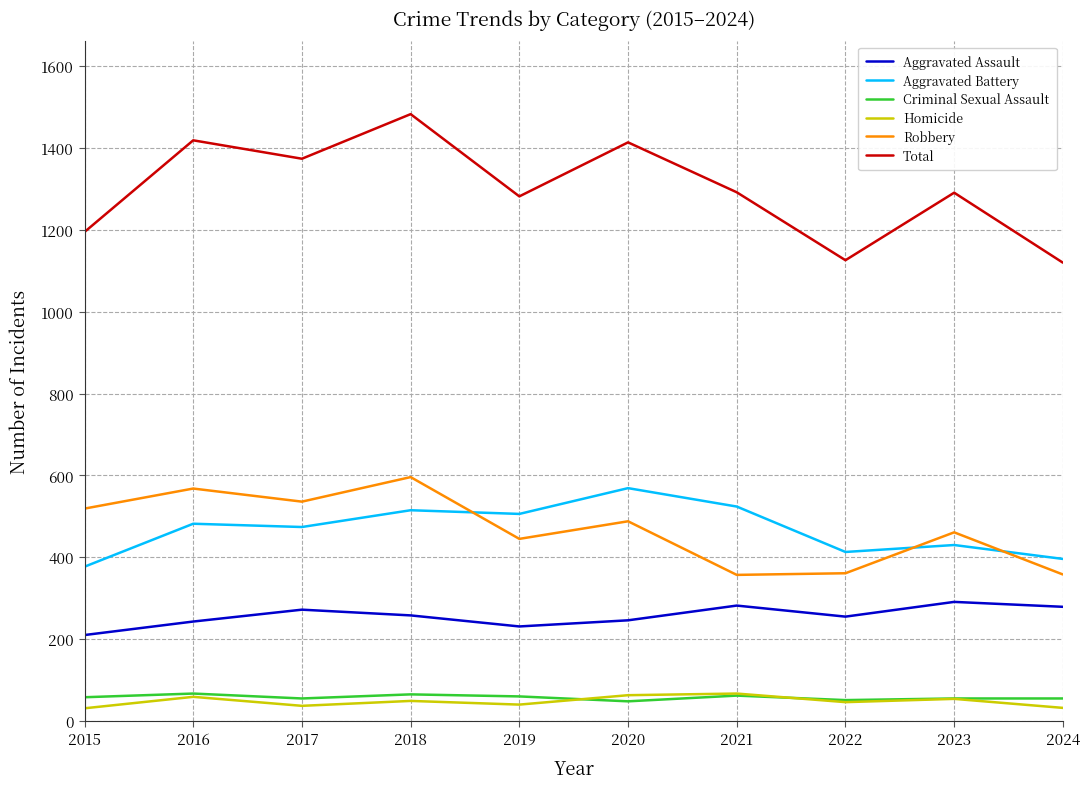

Which category has the highest value across all series?

2018